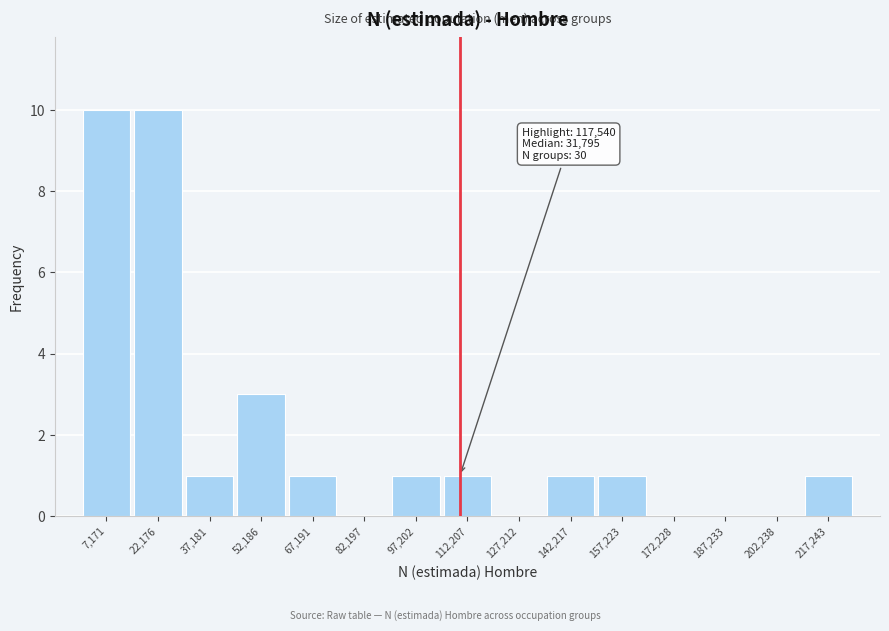

Reading right to left, extract all data points from this chart.

217,243=1	202,238=0	187,233=0	172,228=0	157,223=1	142,217=1	127,212=0	112,207=1	97,202=1	82,197=0	67,191=1	52,186=3	37,181=1	22,176=10	7,171=10